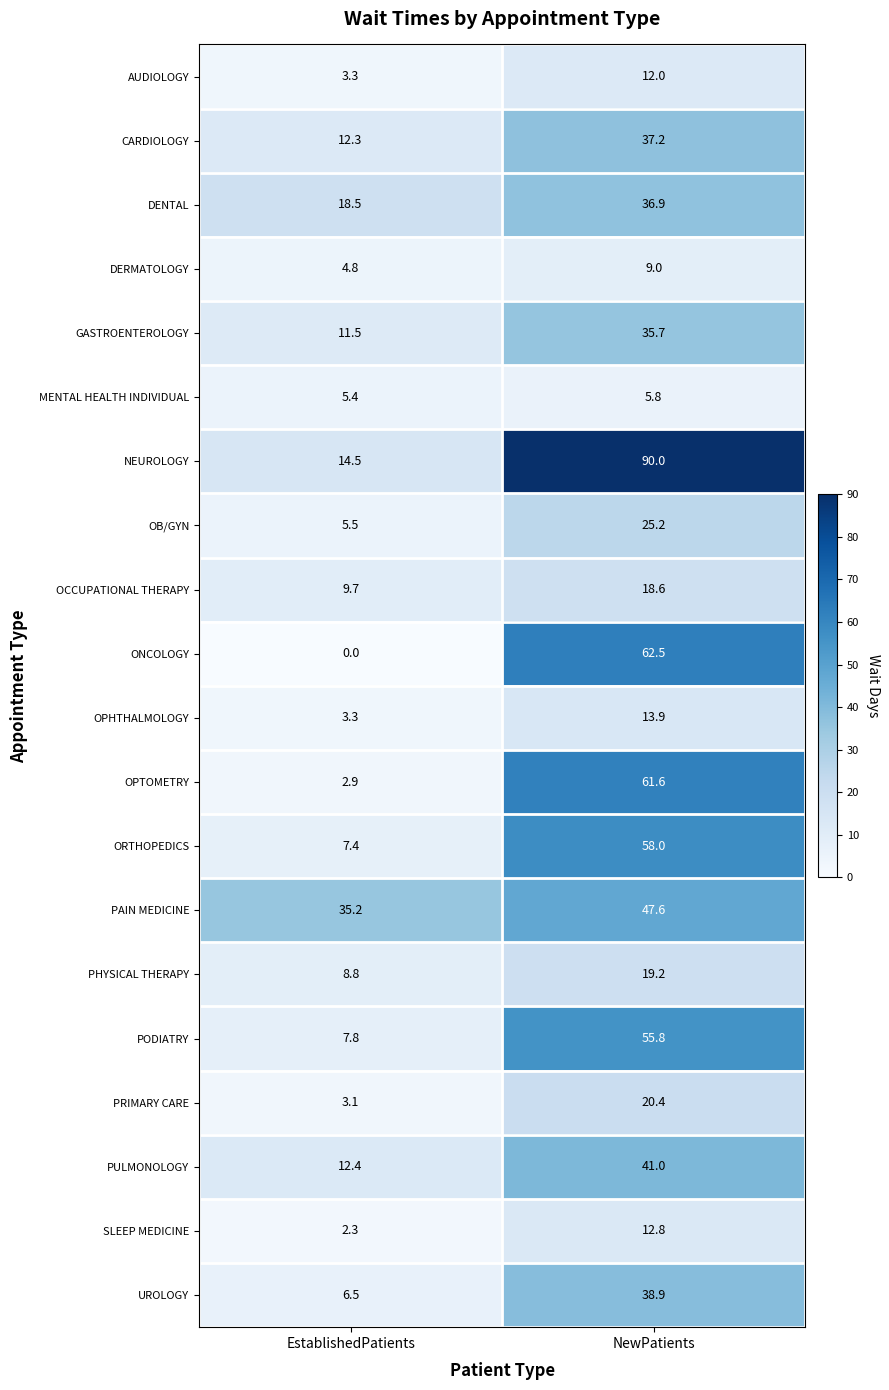

How many series are shown in this chart?

20